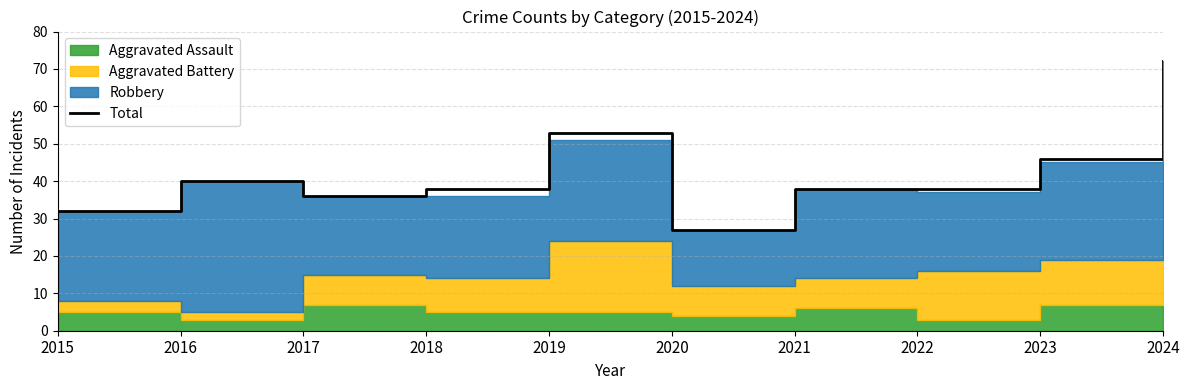

At which label does Total reach its peak?

2024